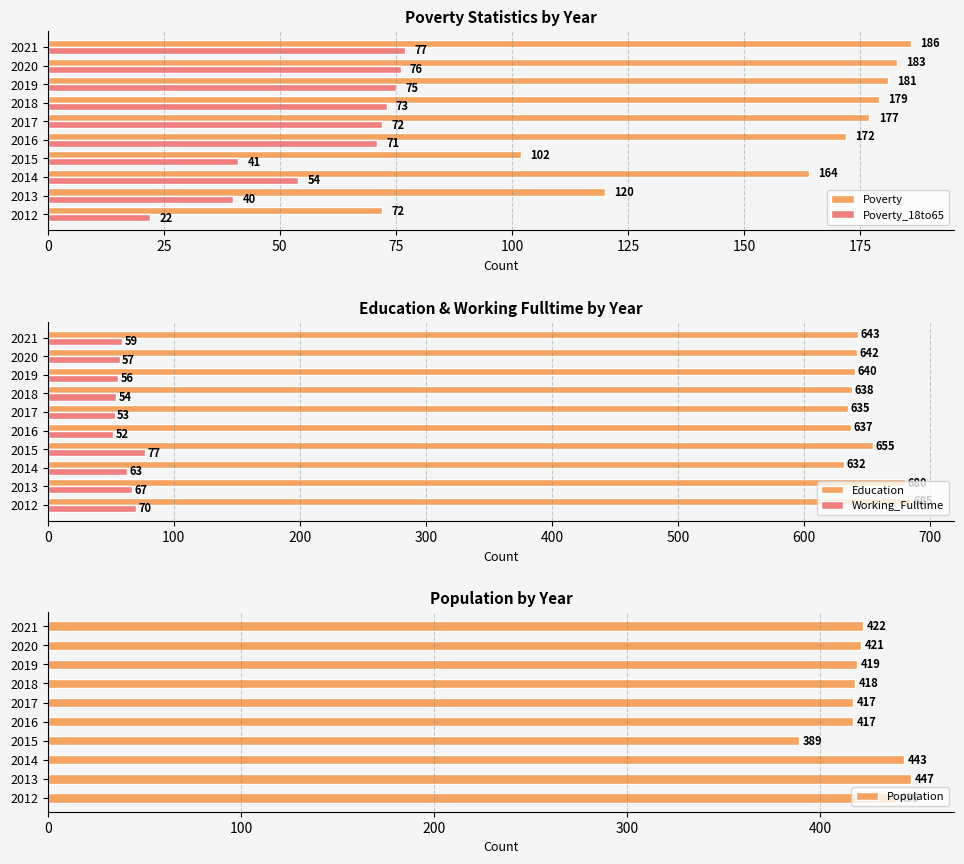

How many values in the Population series are below 421?

5